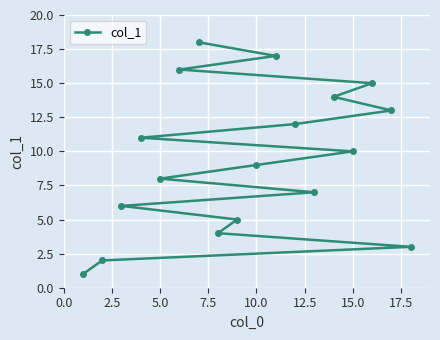

What is the sum of all values?

171